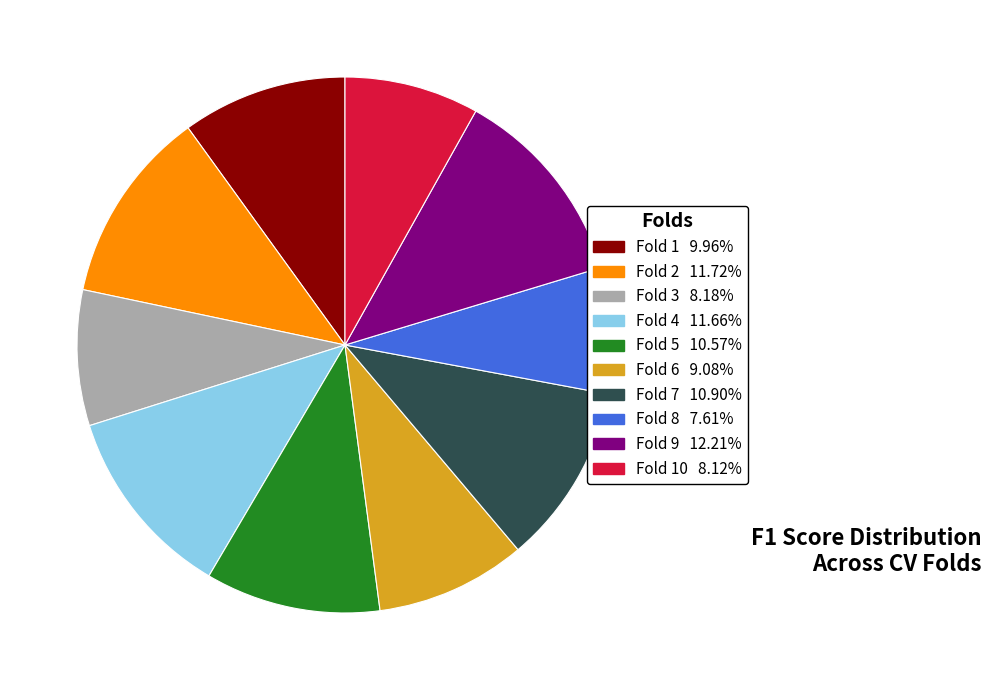

Is there a majority slice in this chart?

No